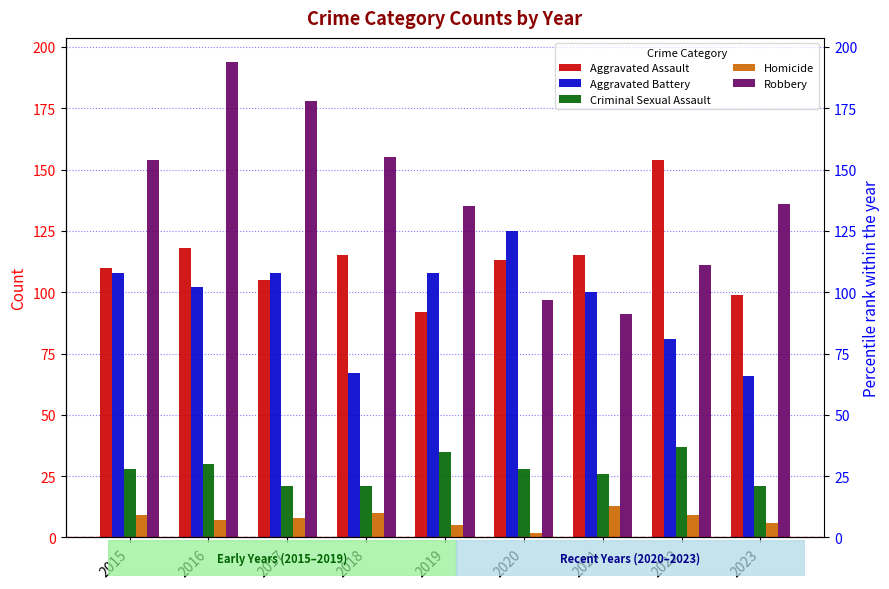

Count the number of data series in this chart.

5